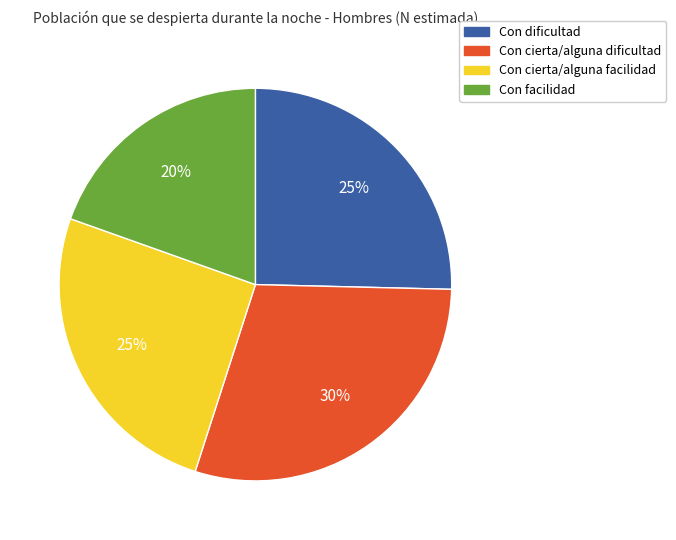

Is there a majority slice in this chart?

No